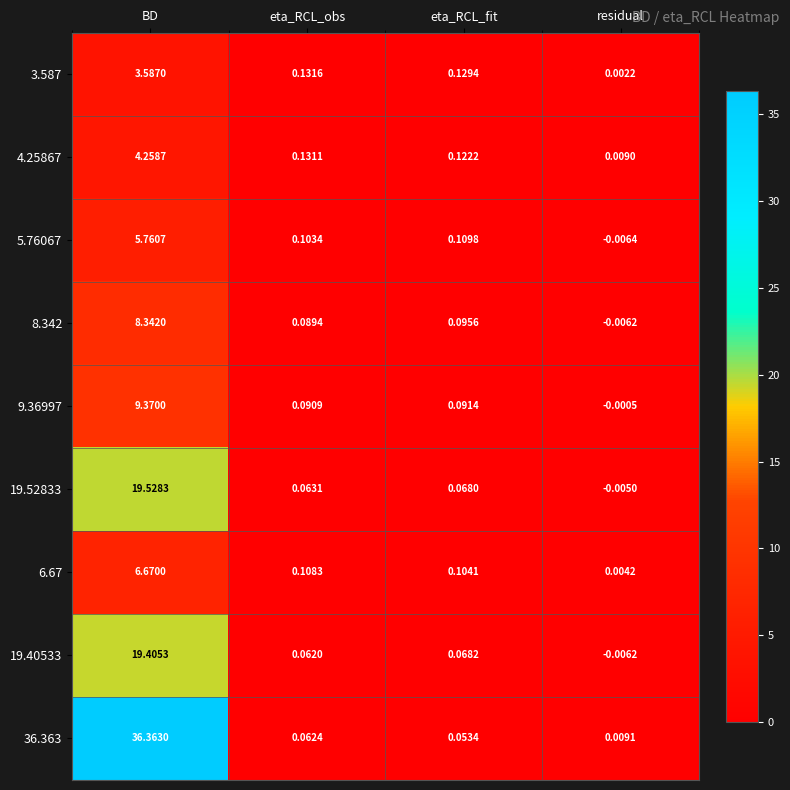

How many categories are shown in the chart?

4